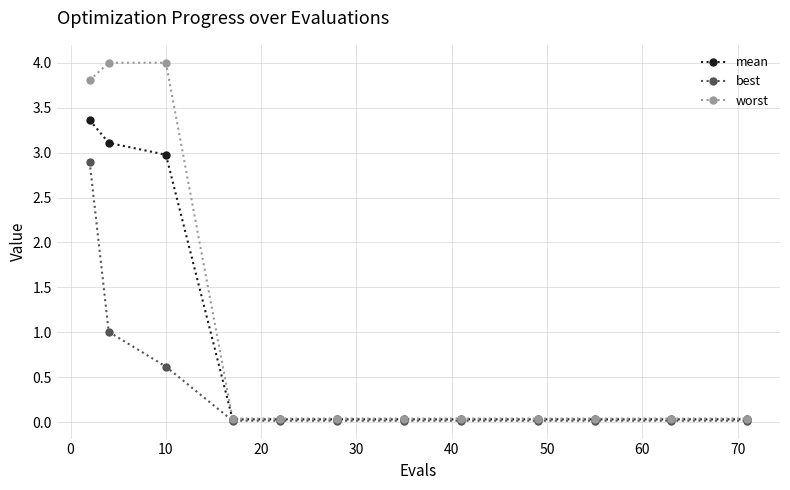

What are all the series names shown in the legend?

mean, best, worst